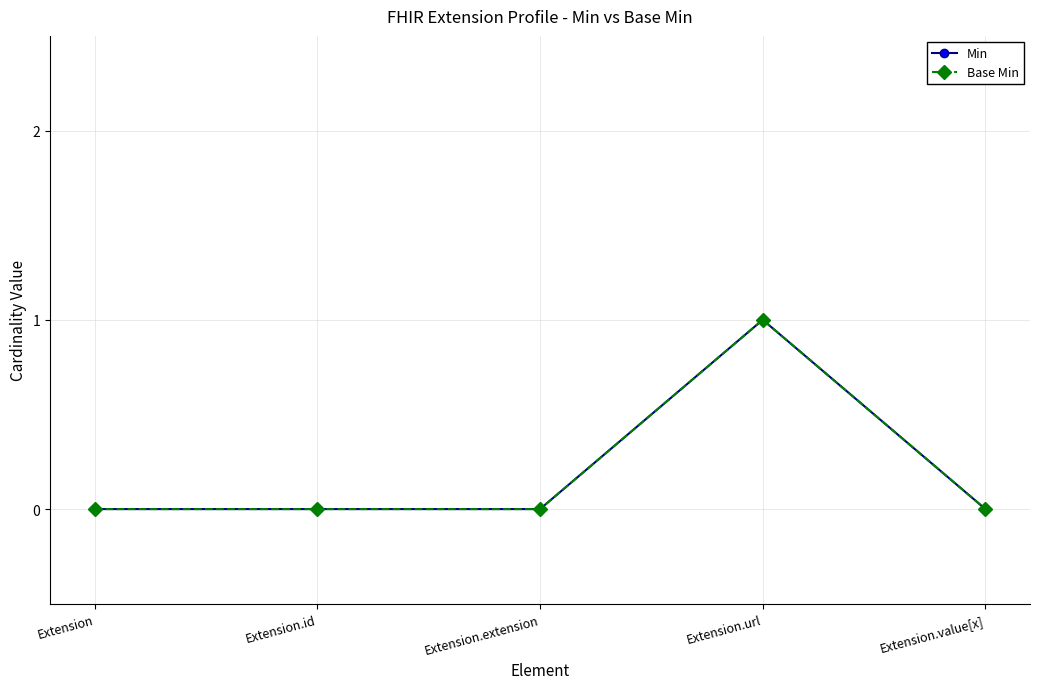

True or false: Min has more than 0 interior local peaks.

True